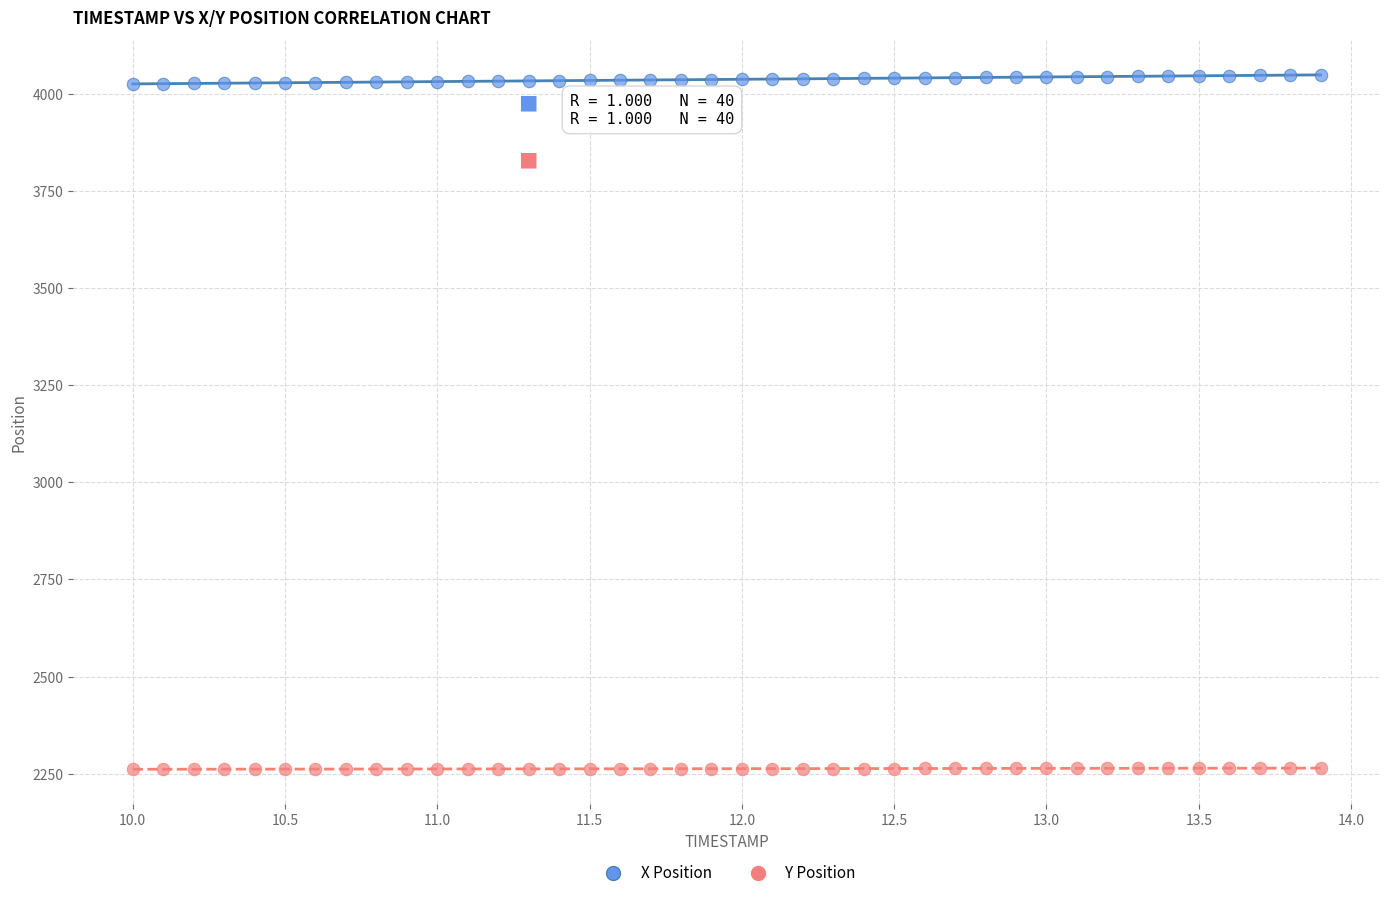

Which series contains the highest Y value?

X Position